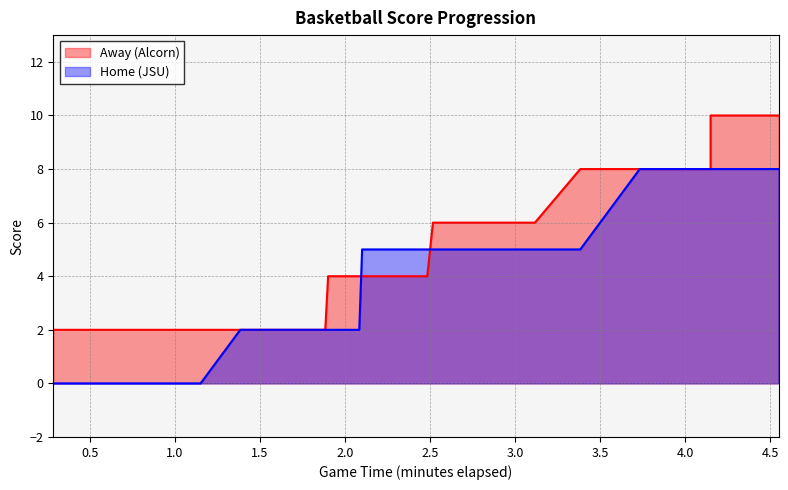

Rank the series at 0:00 from highest to lowest value.

Away, Home